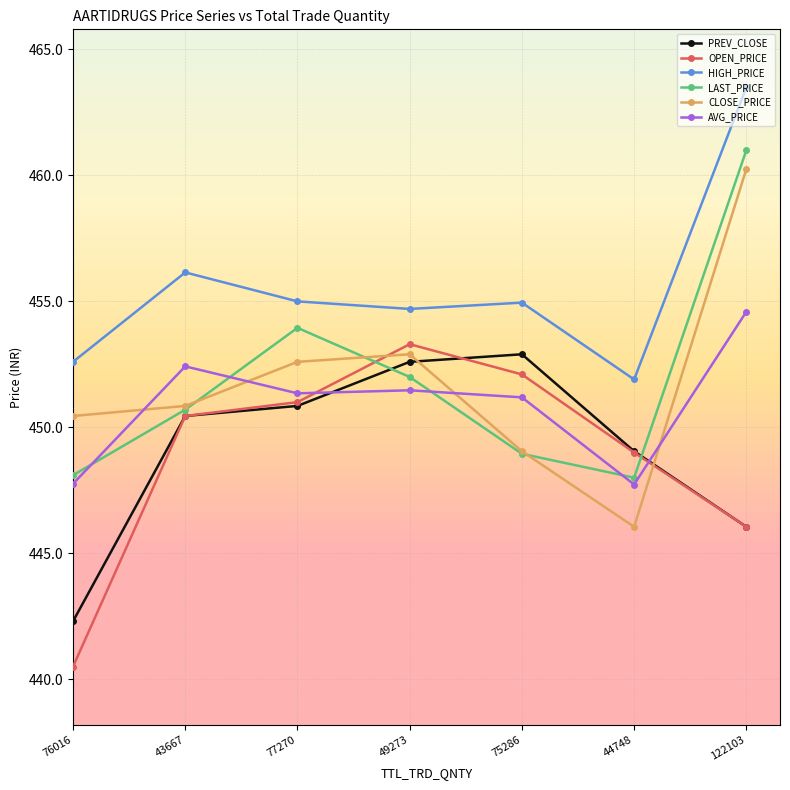

What position from the right is 75286?

3